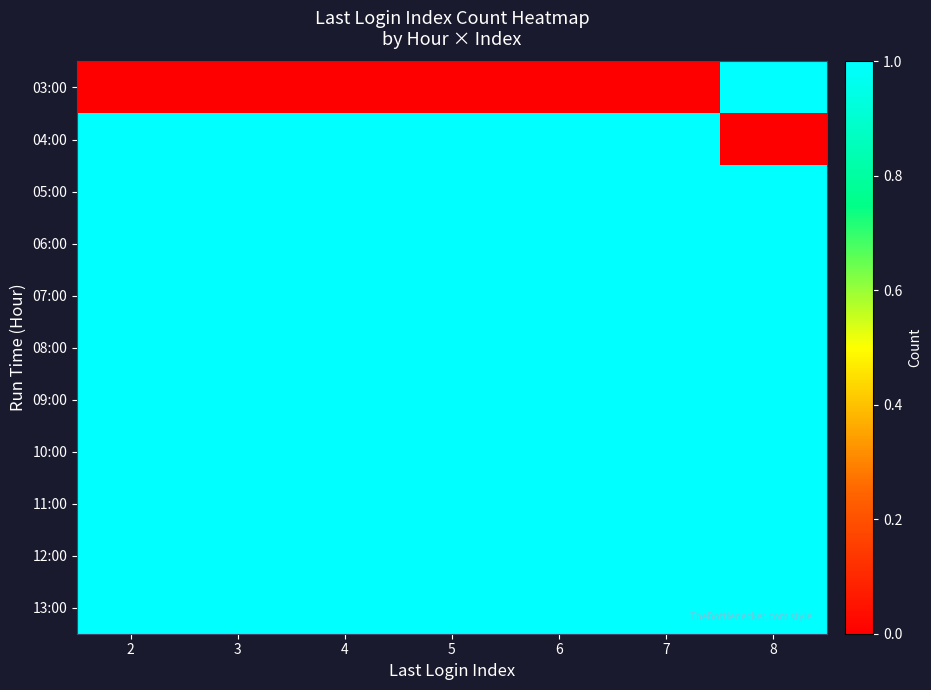

Reading left to right, extract all data points from this chart.

03:00: 2=0	3=0	4=0	5=0	6=0	7=0	8=1
04:00: 2=1	3=1	4=1	5=1	6=1	7=1	8=0
05:00: 2=1	3=1	4=1	5=1	6=1	7=1	8=1
06:00: 2=1	3=1	4=1	5=1	6=1	7=1	8=1
07:00: 2=1	3=1	4=1	5=1	6=1	7=1	8=1
08:00: 2=1	3=1	4=1	5=1	6=1	7=1	8=1
09:00: 2=1	3=1	4=1	5=1	6=1	7=1	8=1
10:00: 2=1	3=1	4=1	5=1	6=1	7=1	8=1
11:00: 2=1	3=1	4=1	5=1	6=1	7=1	8=1
12:00: 2=1	3=1	4=1	5=1	6=1	7=1	8=1
13:00: 2=1	3=1	4=1	5=1	6=1	7=1	8=1